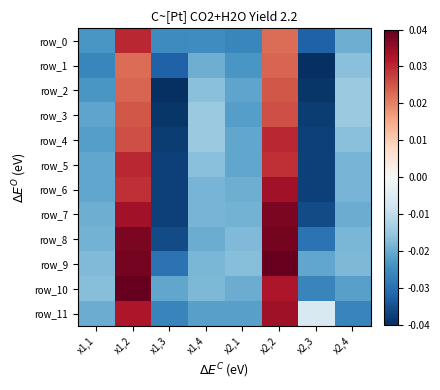

How many negative values does the row_9 series have?

6